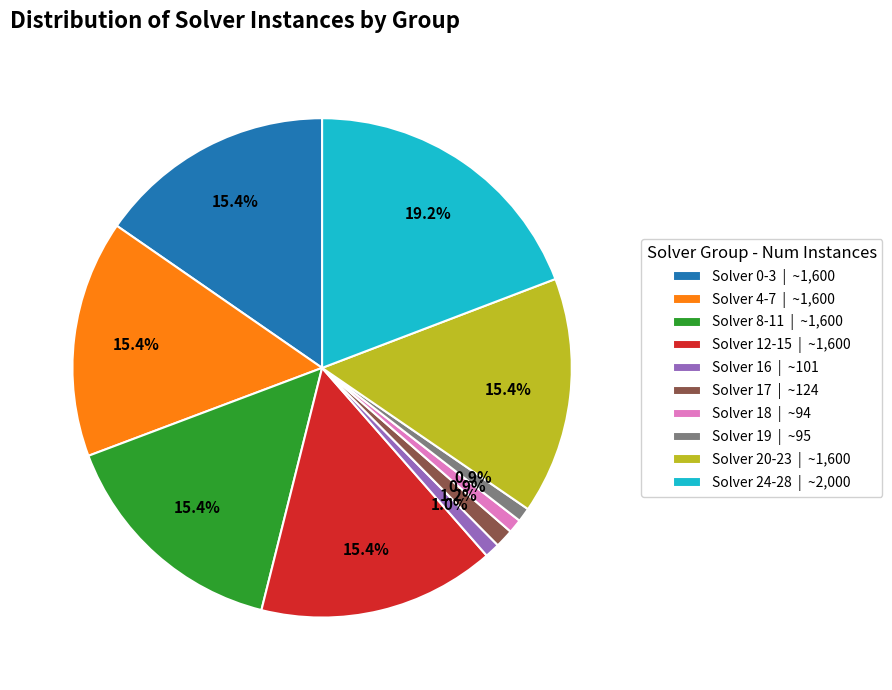

Which slice is the largest?

Solver 24-28 | ~2,000